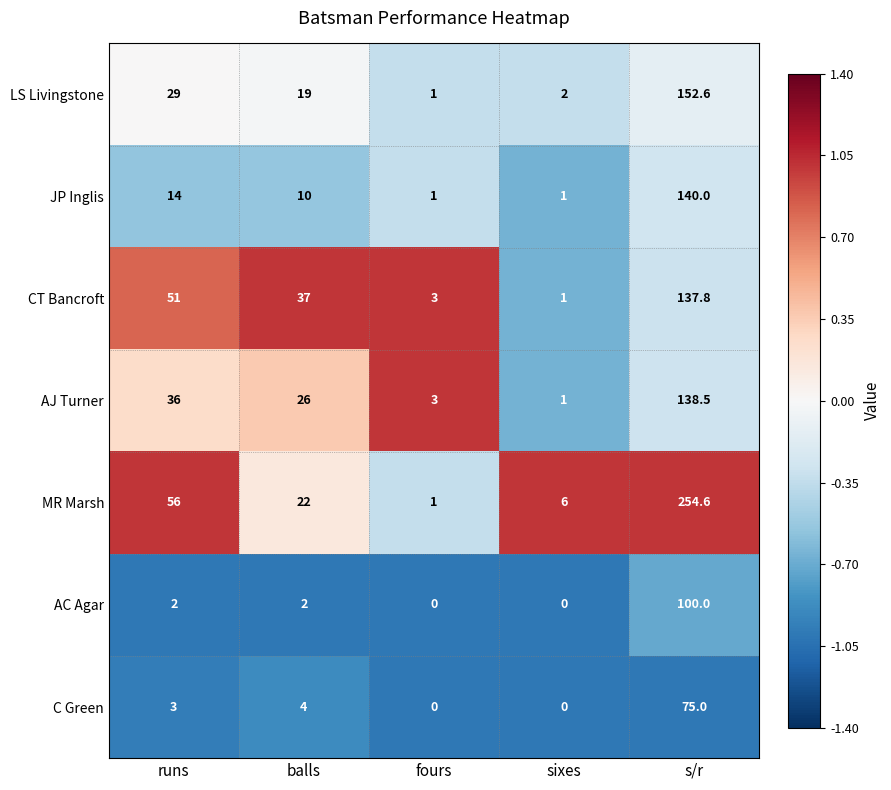

Which series has the largest range (max minus min)?

MR Marsh